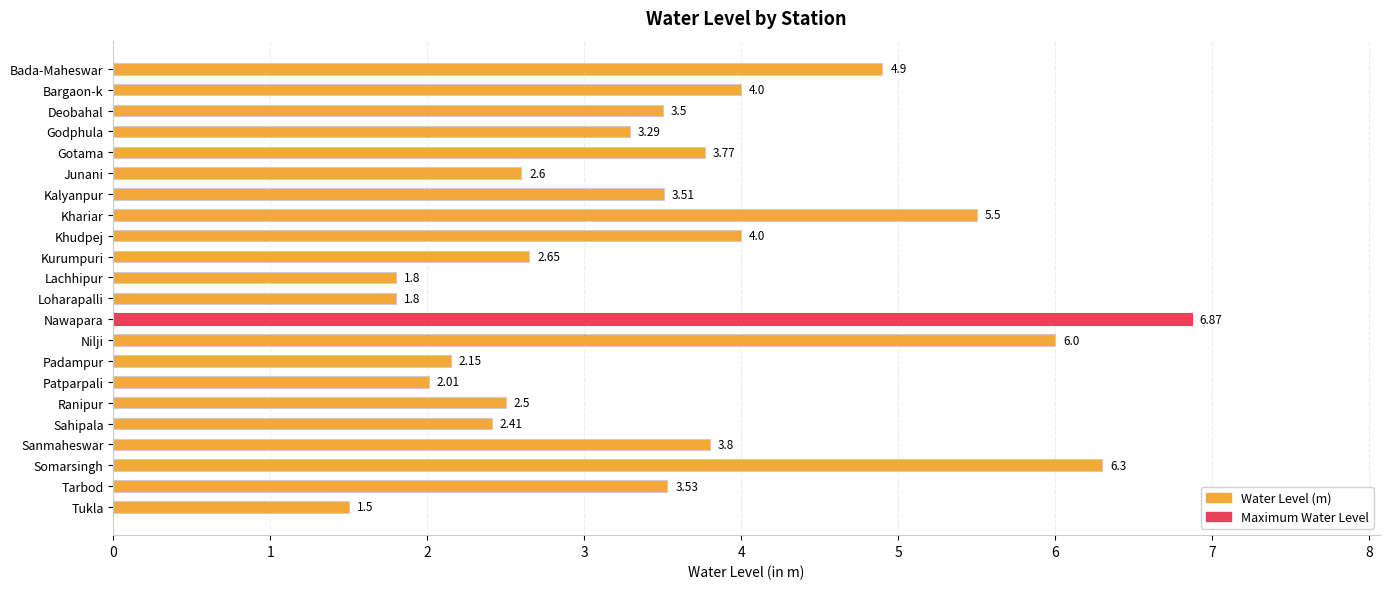

At which category does the chart reach its peak across all series?

Nawapara